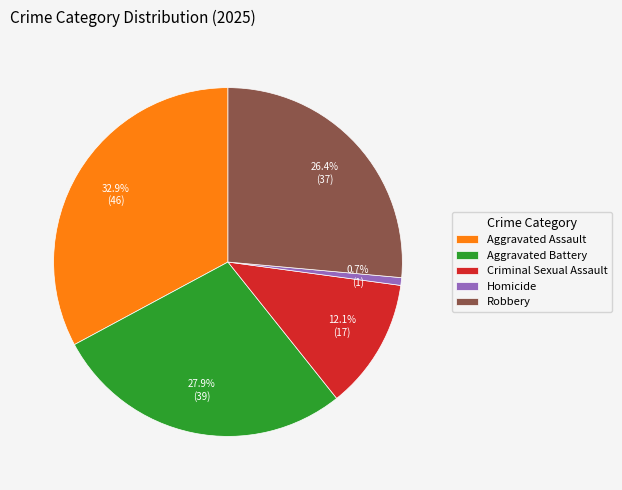

Which slice is the smallest?

Homicide